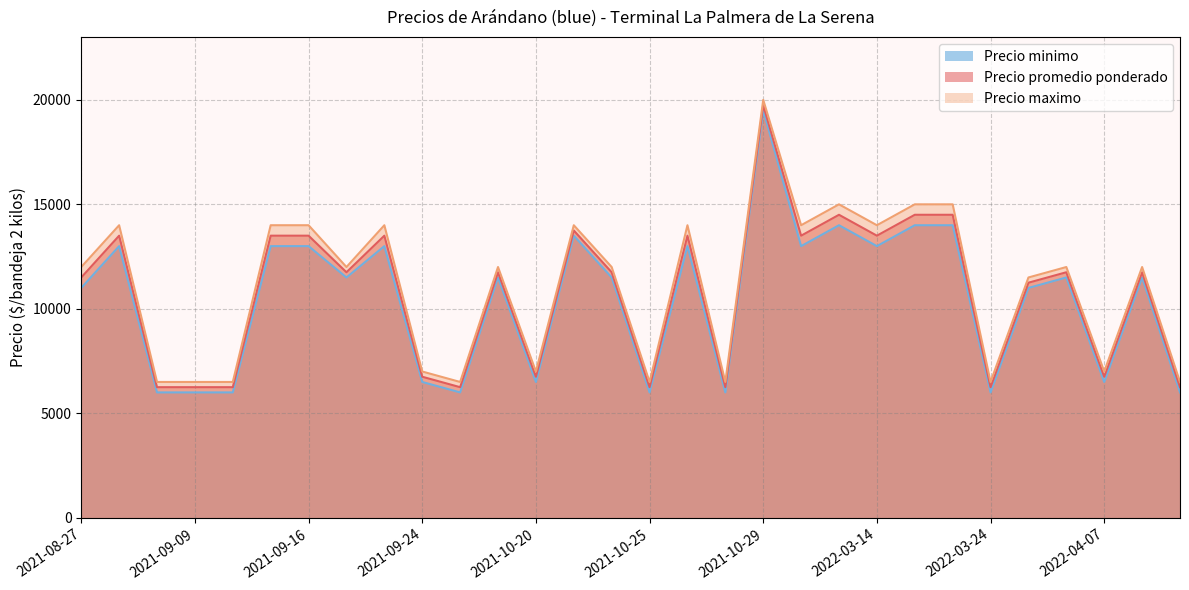

Where does the Precio minimo series first go above 11500?

2021-09-06